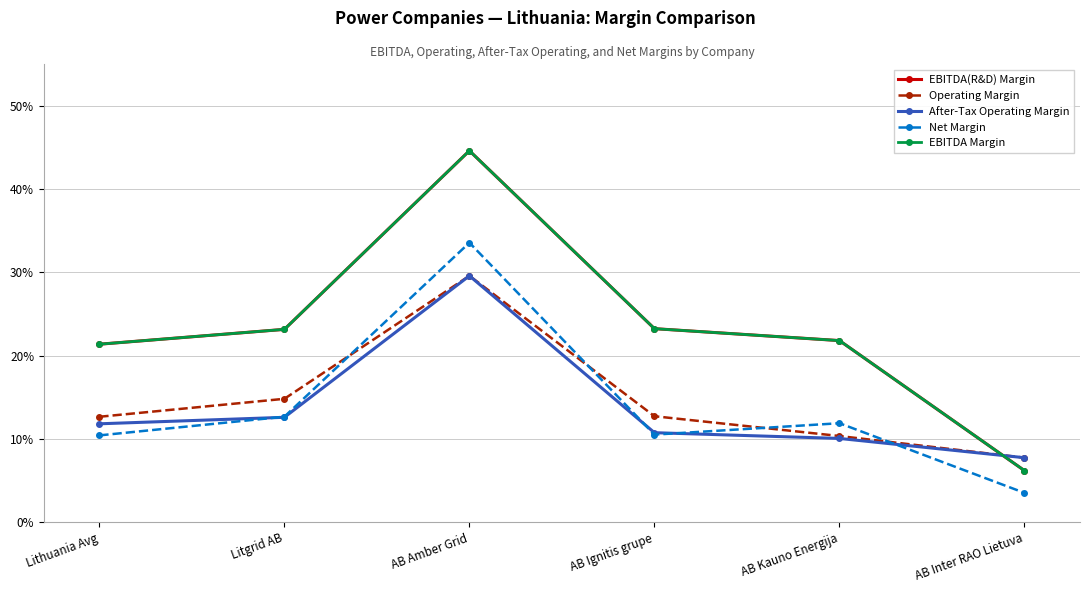

Reading left to right, transcribe all the data shown in this chart.

EBITDA(R&D) Margin: Lithuania Avg=21.4	Litgrid AB=23.2	AB Amber Grid=44.6	AB Ignitis grupe=23.3	AB Kauno Energija=21.8	AB Inter RAO Lietuva=6.2
Operating Margin: Lithuania Avg=12.7	Litgrid AB=14.8	AB Amber Grid=29.6	AB Ignitis grupe=12.7	AB Kauno Energija=10.4	AB Inter RAO Lietuva=7.8
After-Tax Operating Margin: Lithuania Avg=11.8	Litgrid AB=12.6	AB Amber Grid=29.6	AB Ignitis grupe=10.8	AB Kauno Energija=10.1	AB Inter RAO Lietuva=7.8
Net Margin: Lithuania Avg=10.4	Litgrid AB=12.7	AB Amber Grid=33.6	AB Ignitis grupe=10.5	AB Kauno Energija=11.9	AB Inter RAO Lietuva=3.5
EBITDA Margin: Lithuania Avg=21.4	Litgrid AB=23.2	AB Amber Grid=44.6	AB Ignitis grupe=23.3	AB Kauno Energija=21.8	AB Inter RAO Lietuva=6.2